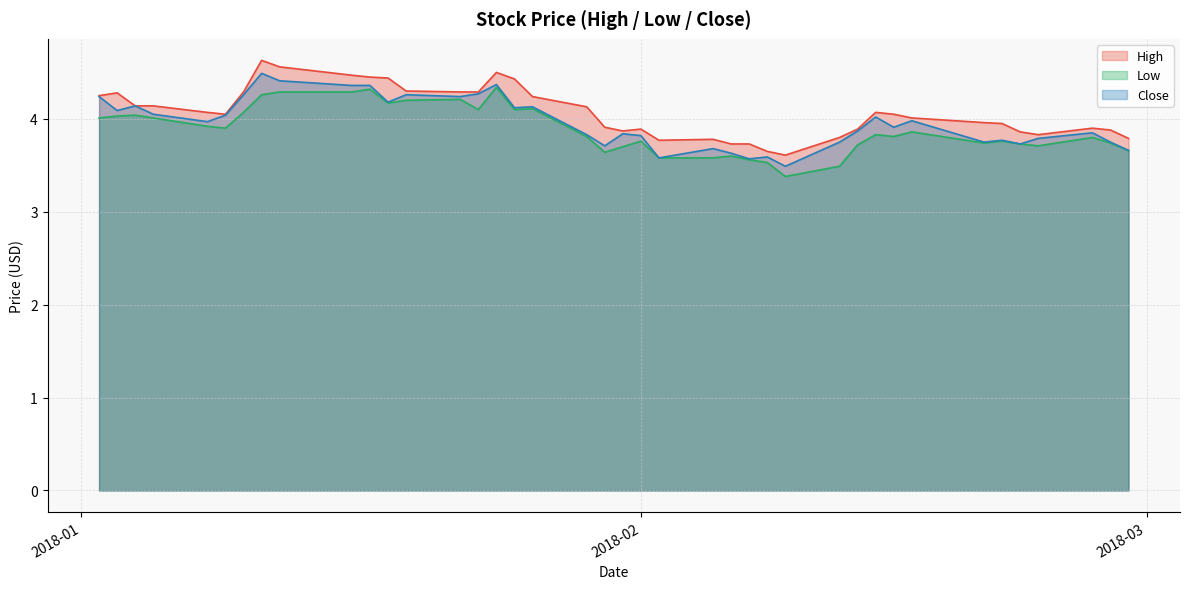

What is the greatest value displayed?

4.6